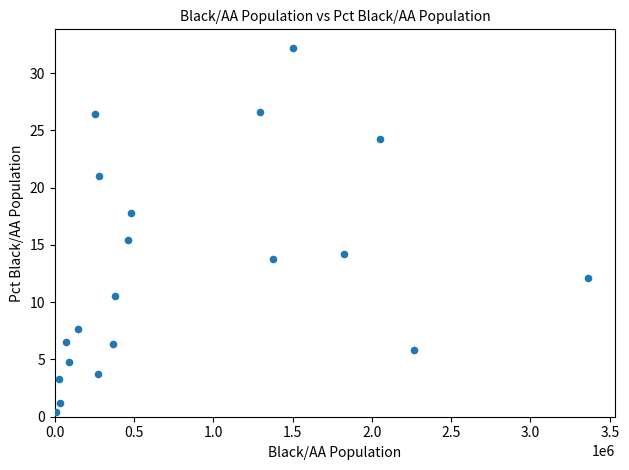

What Y value in the scatter plot is closest to 16?

15.4